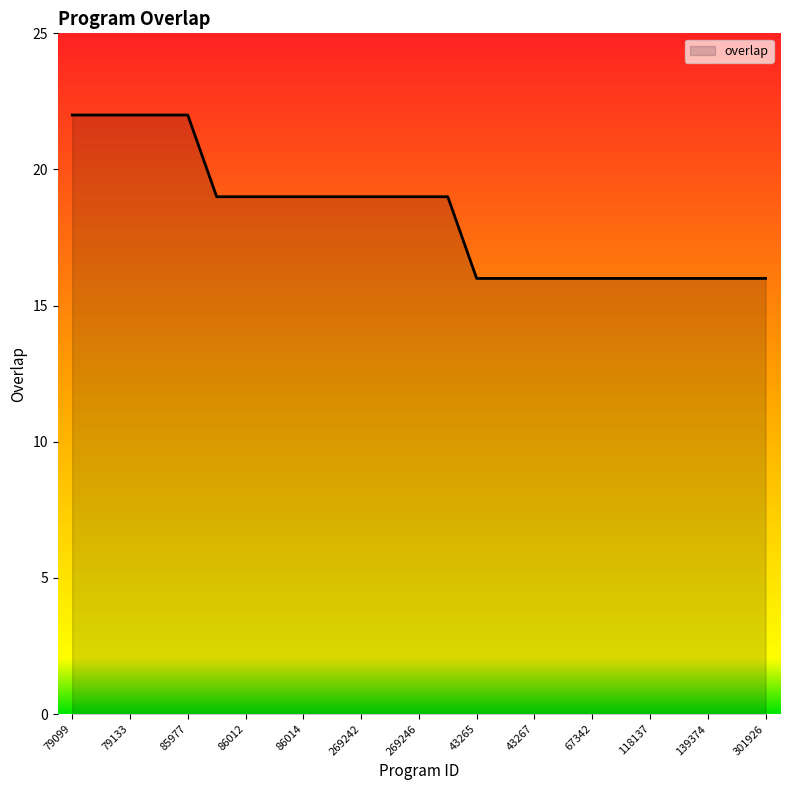

What is the difference between the maximum and minimum values?

6